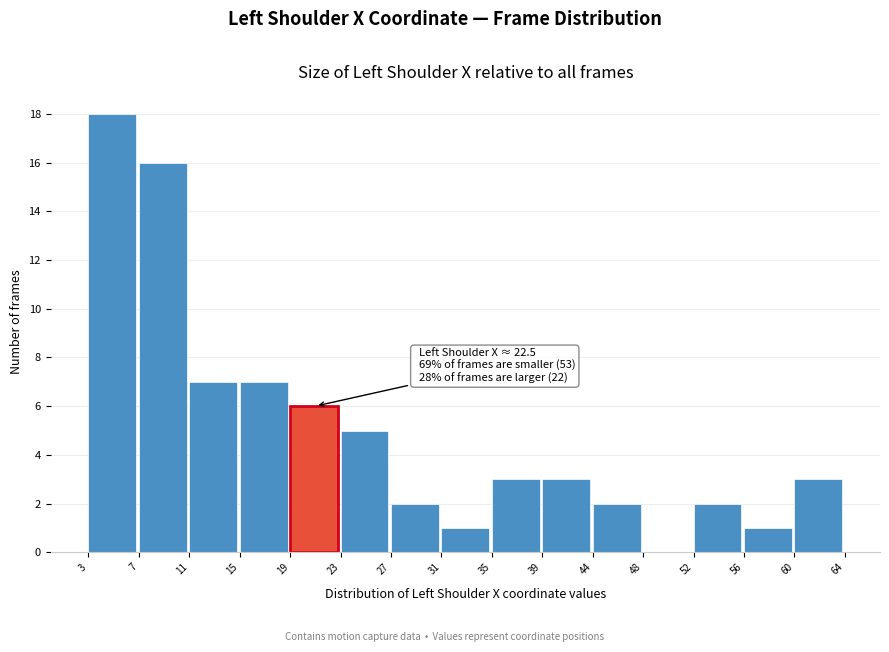

Over which range of the x-axis is the bar tallest?

3 to 7